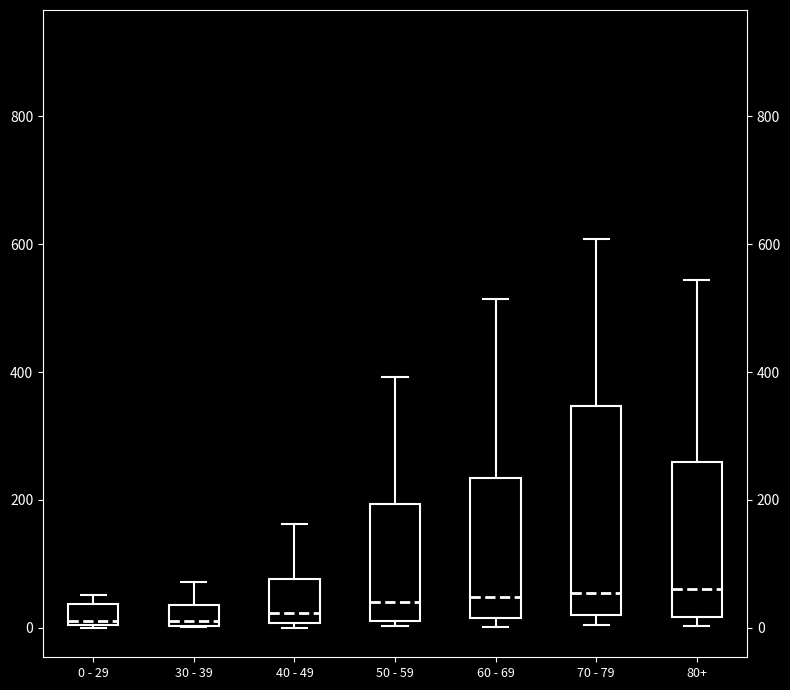

Reading left to right, transcribe this box plot: for each box, give where its median line is, the range the box spans, and where its two whiskers end, as read against the y-axis. The values are not printed on the chart, so give them approximately, as read against the axis.

0 - 29: median 20, box 0 to 40, whiskers 0 to 60
30 - 39: median 20, box 0 to 40, whiskers 0 to 80
40 - 49: median 20, box 0 to 80, whiskers 0 (just below the box's lower edge) to 160
50 - 59: median 40, box 20 to 200, whiskers 0 to 400
60 - 69: median 40, box 20 to 240, whiskers 0 to 520
70 - 79: median 60, box 20 to 340, whiskers 0 to 600
80+: median 60, box 20 to 260, whiskers 0 to 540